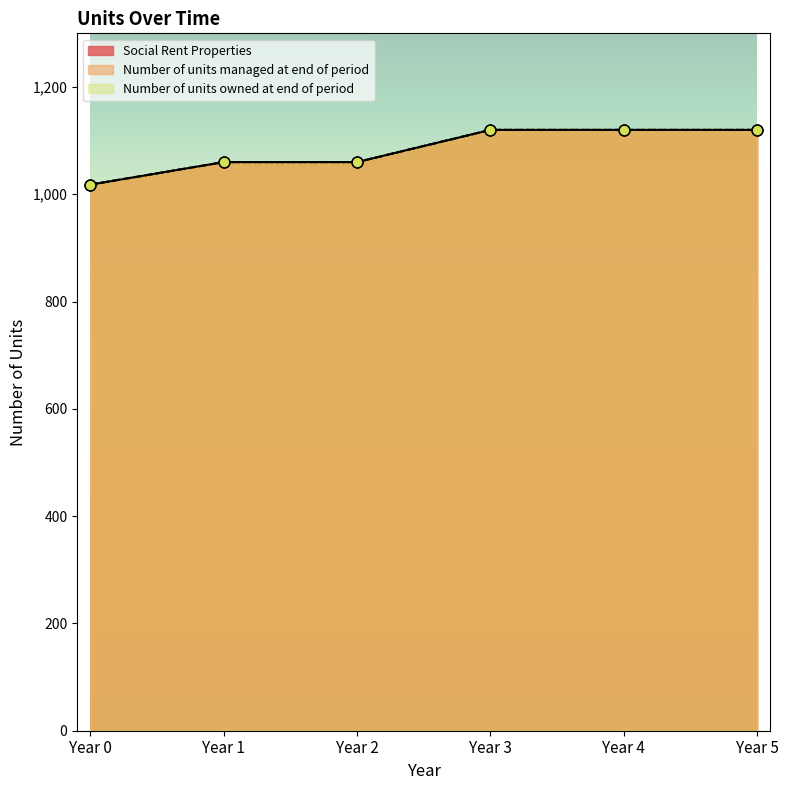

Is the value of Social Rent Properties at Year 5 greater than the value of Number of units owned at end of period at Year 5?

No